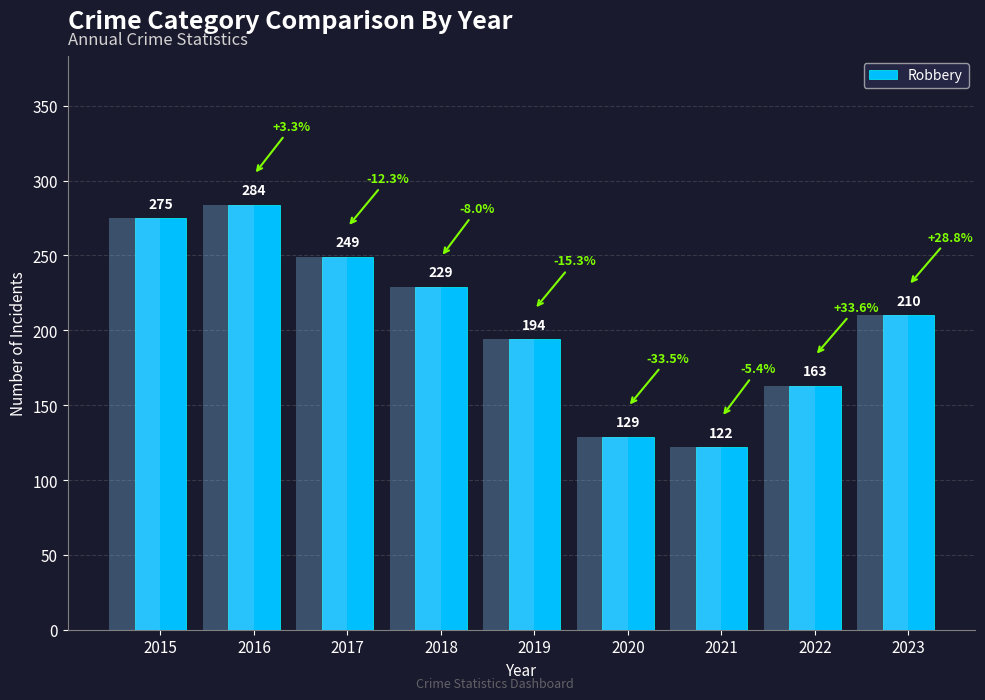

List the labels in order of value, largest first.

2016, 2015, 2017, 2018, 2023, 2019, 2022, 2020, 2021